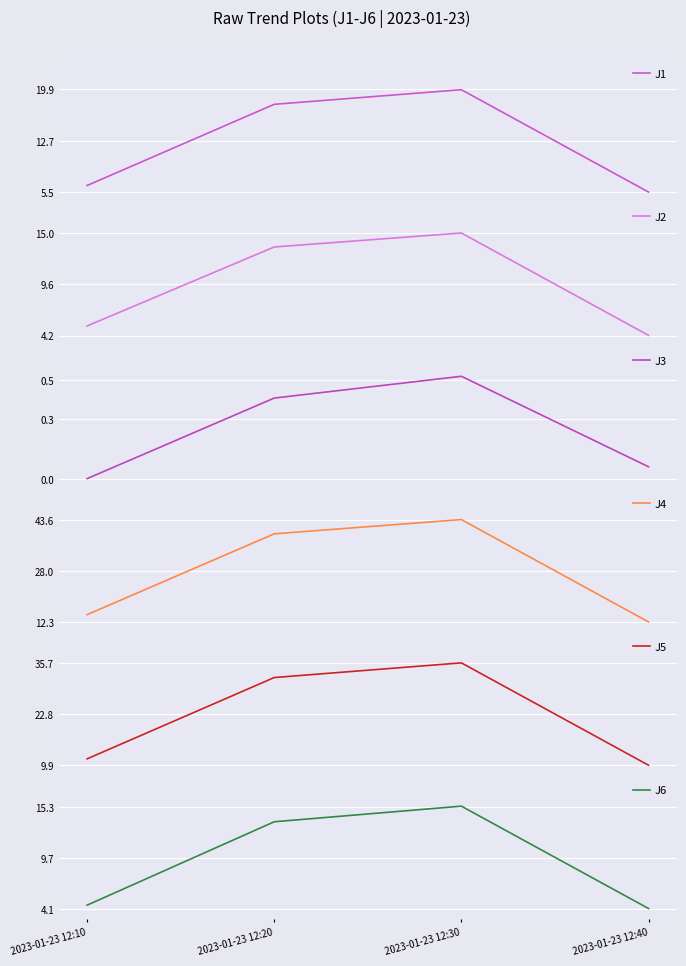

What is the difference between the maximum and minimum values in the J6 series?

11.2